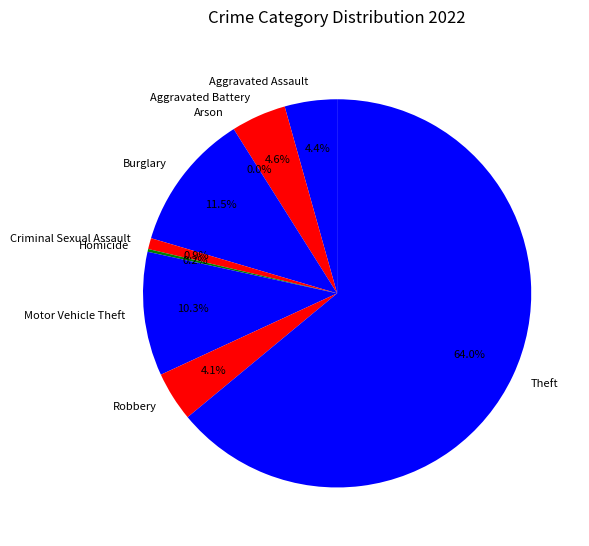

How many segments does this pie chart have?

9